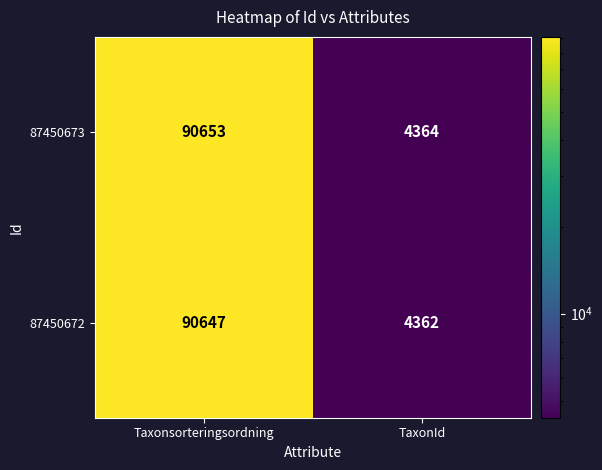

Rank the series by their average value, from lowest to highest.

87450672, 87450673